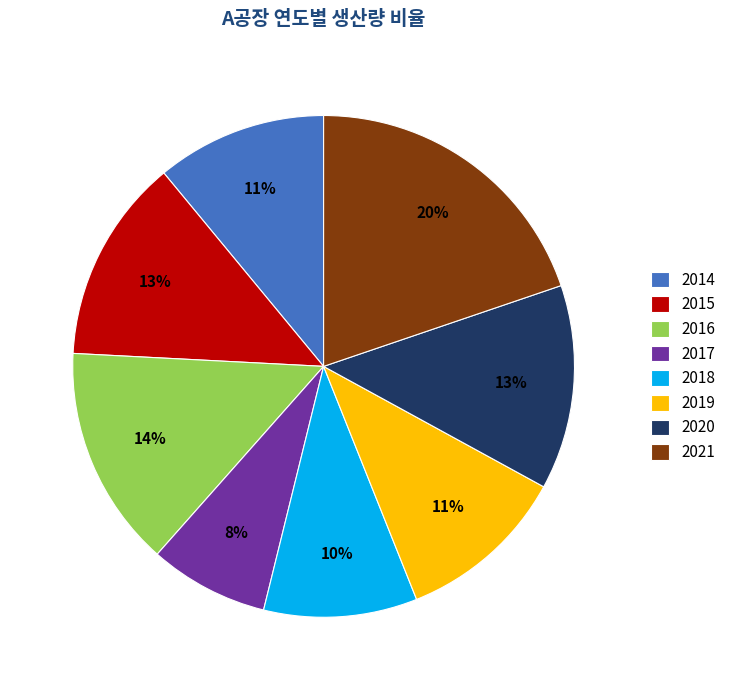

Is the sum of 2014 and 2019 greater than half?

No